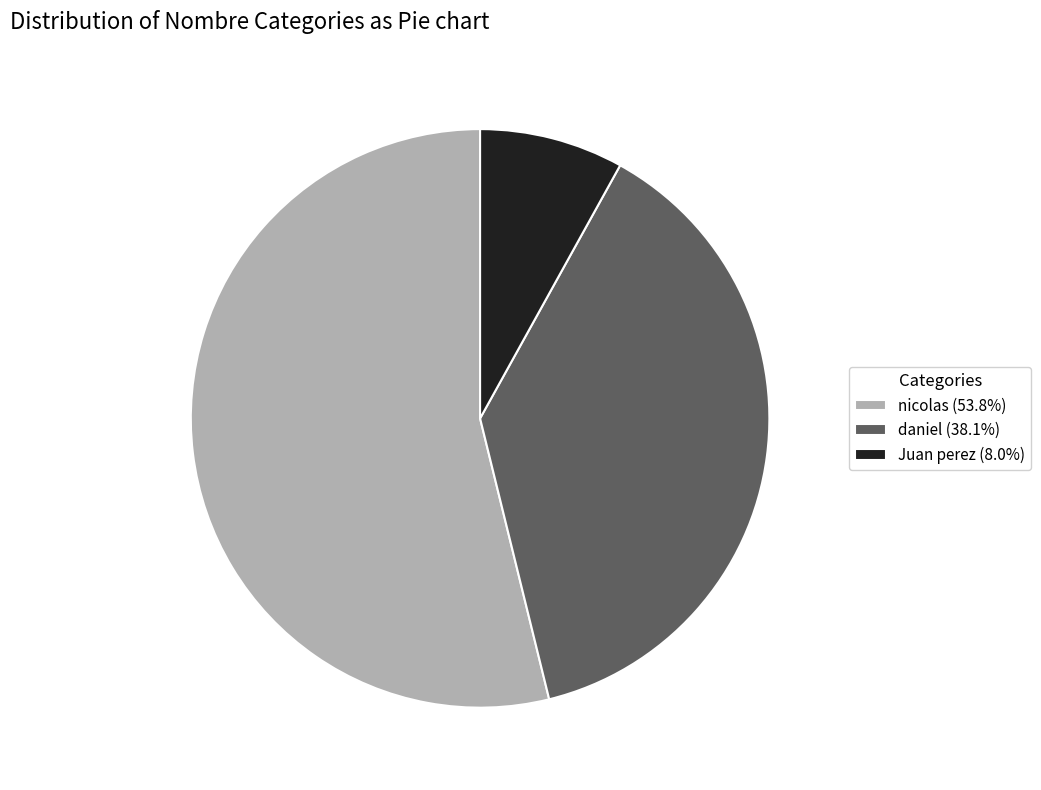

Approximately how many times larger is the value at nicolas (53.8%) compared to daniel (38.1%)?

1.4